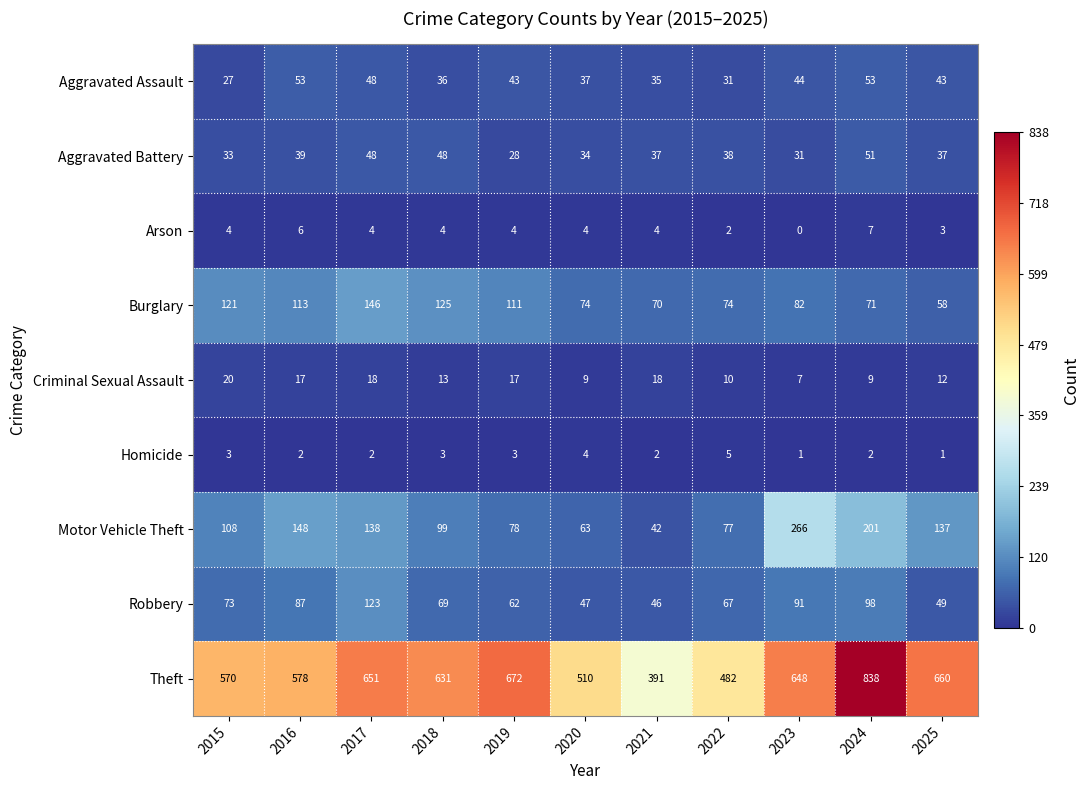

Which label corresponds to the smallest value in the chart?

2023